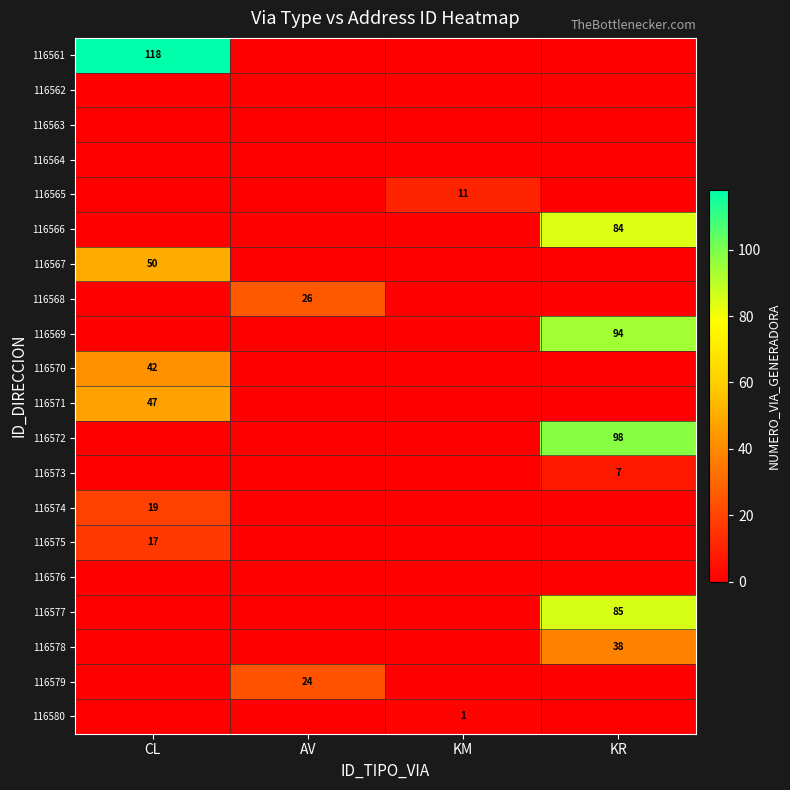

Is it true that 116570 equals 16 at CL?

False